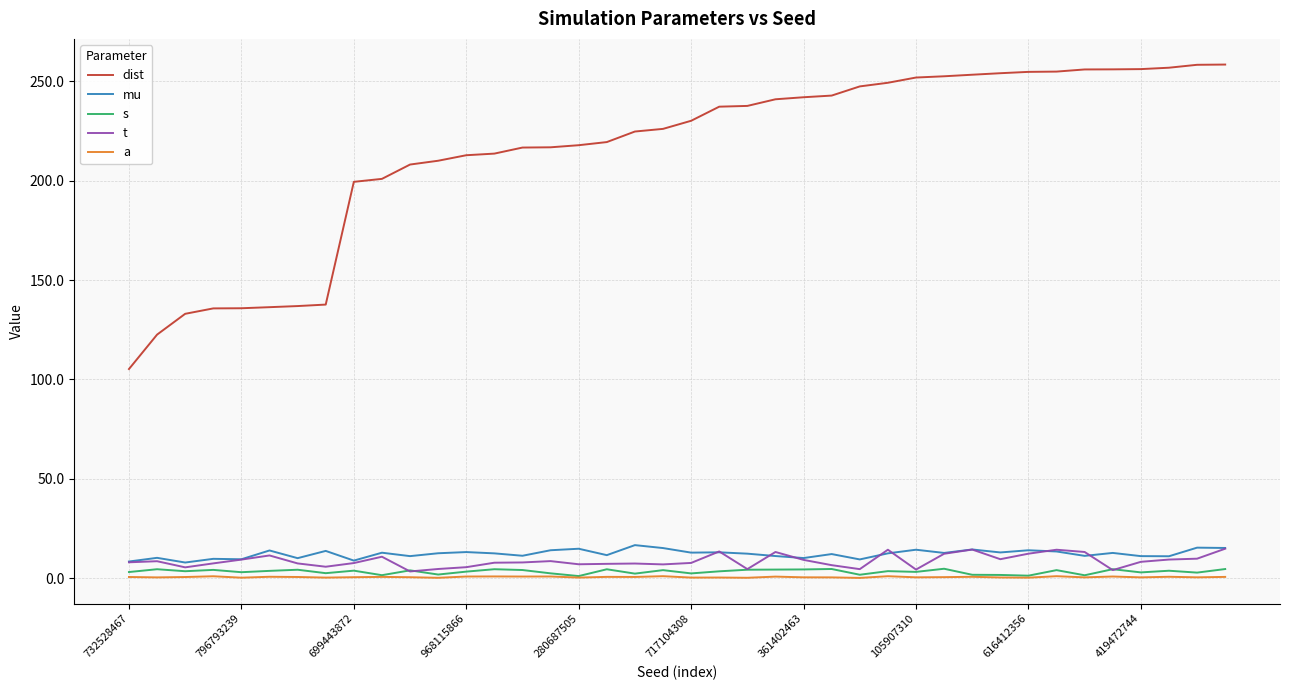

What are all the series names shown in the legend?

dist, mu, s, t, a